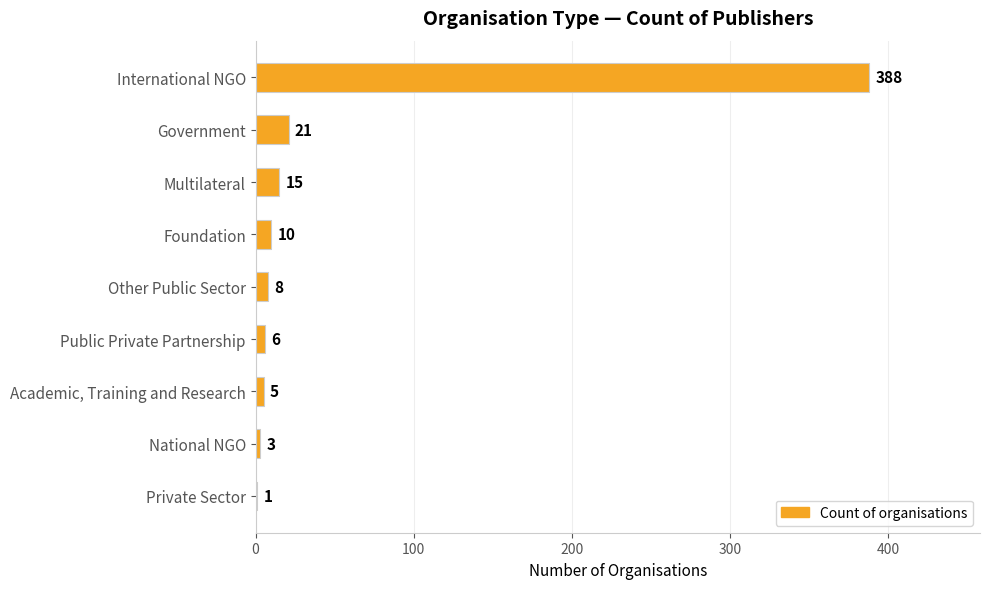

Which category has the highest value across all series?

International NGO